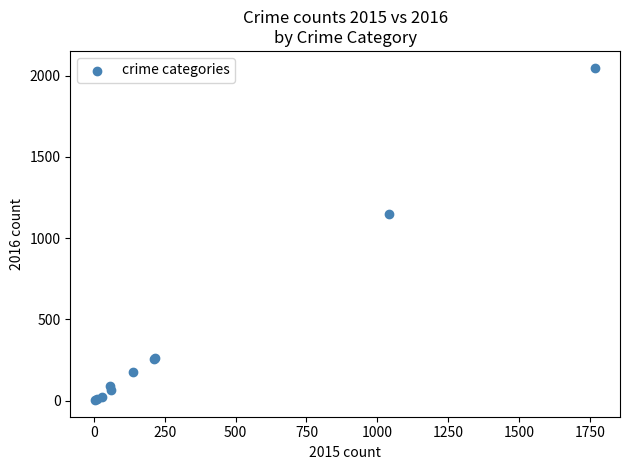

What Y value in the scatter plot is closest to 1027?

1151